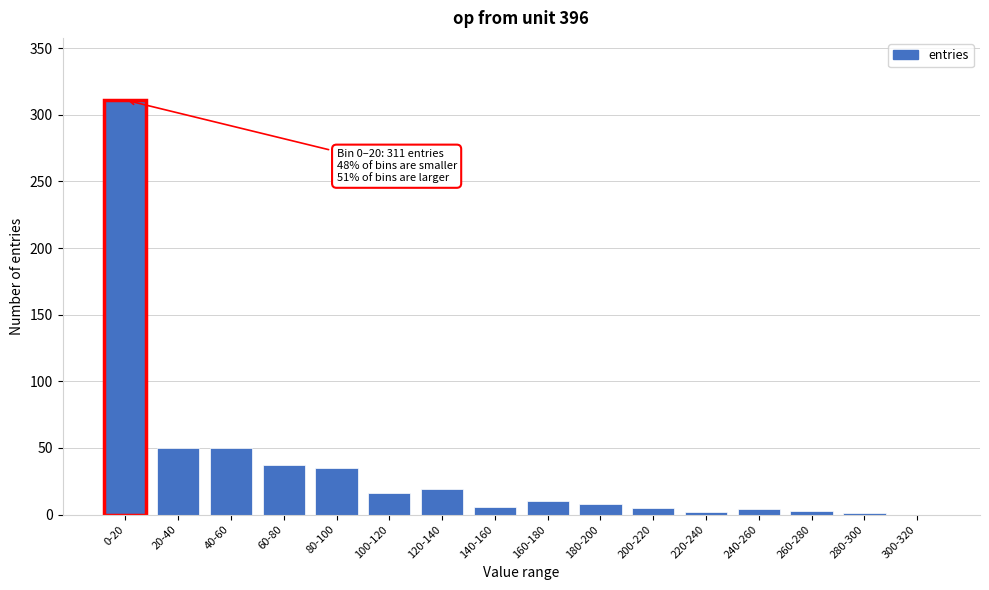

True or false: the data shows 50 at 20-40.

True